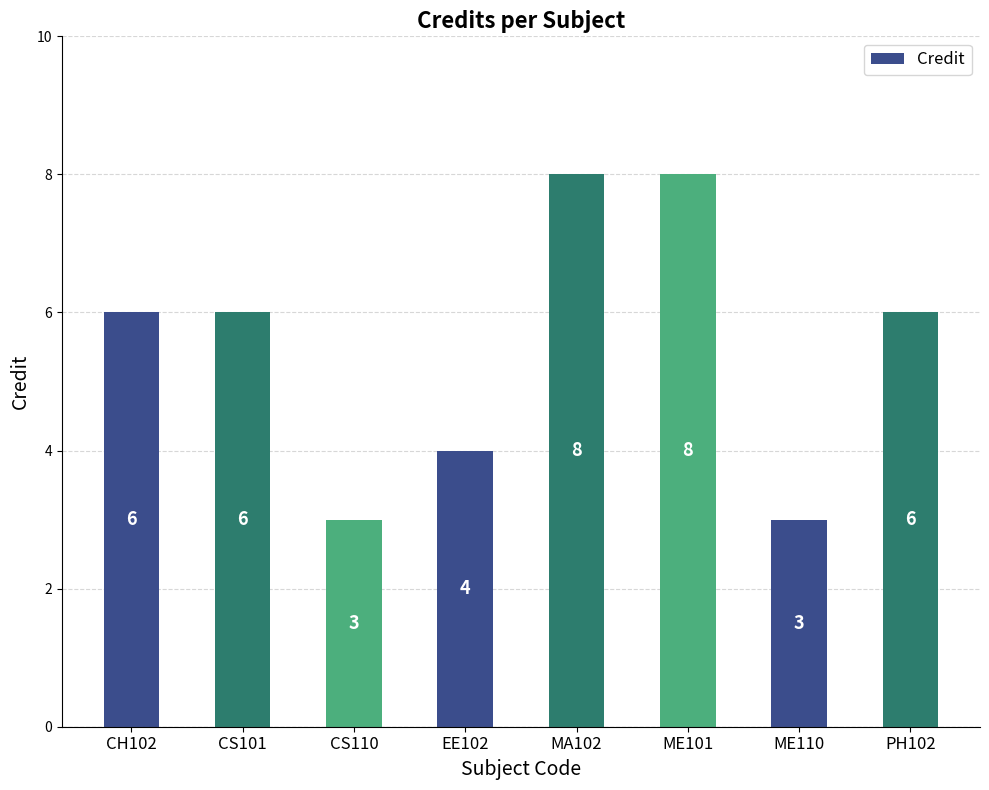

How many data points does each series have?

8